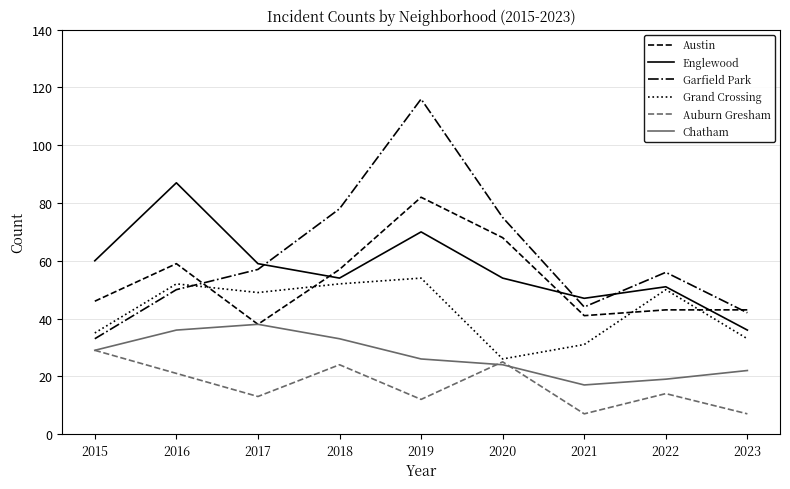

Which series has the largest total across all categories?

Garfield Park